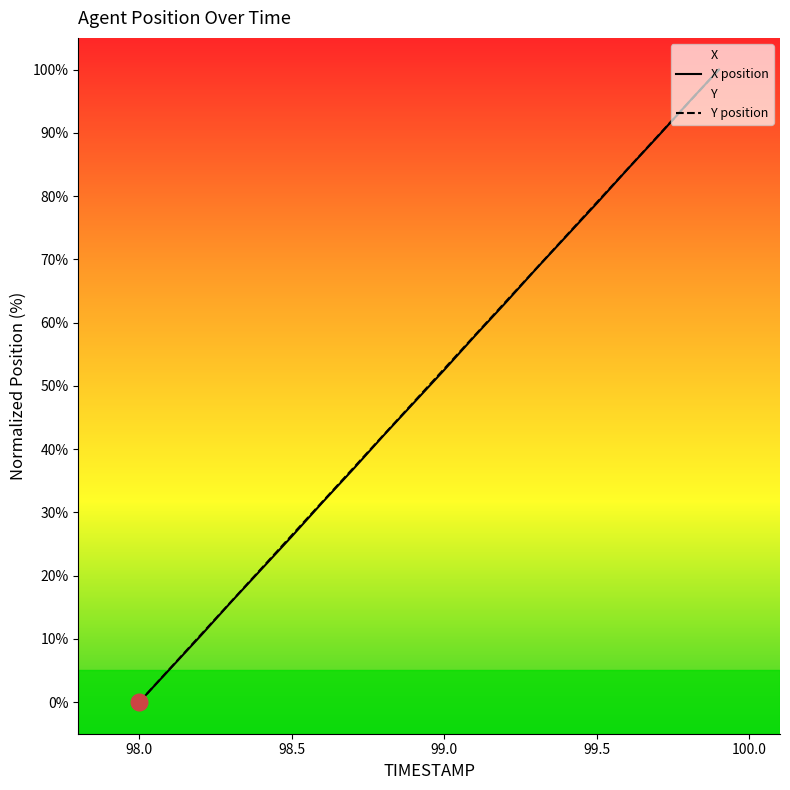

List the series in order of their overall mean, highest first.

Y, X